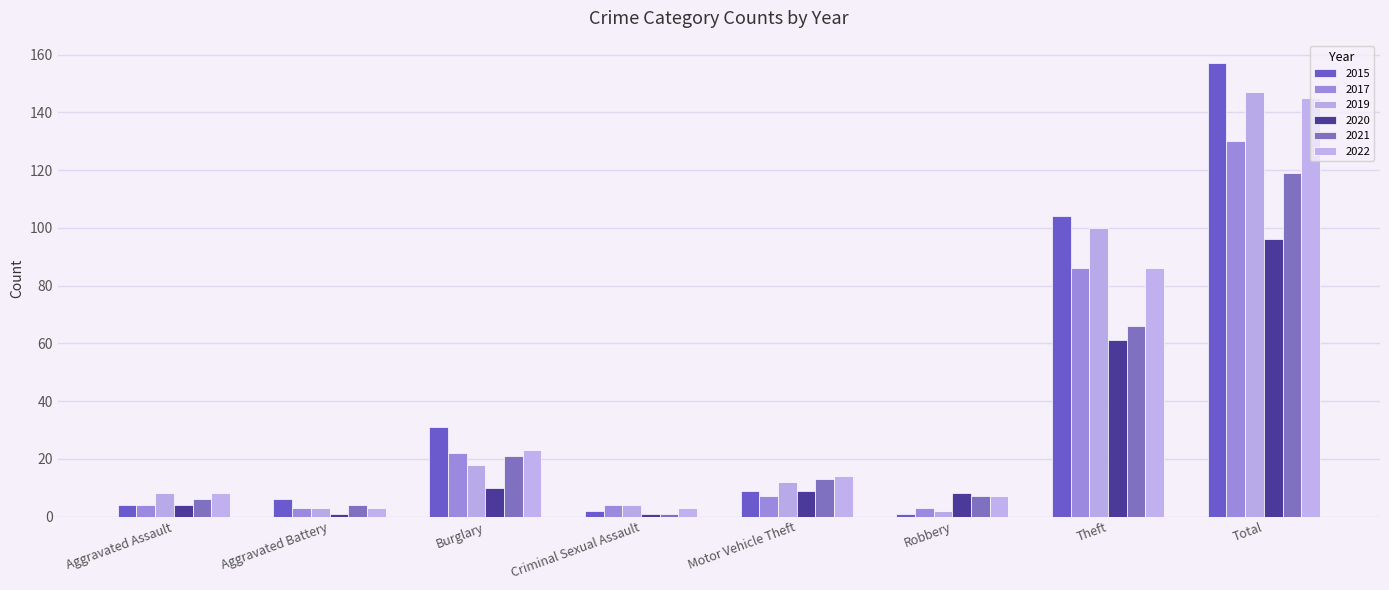

Count the number of categories in the chart.

8